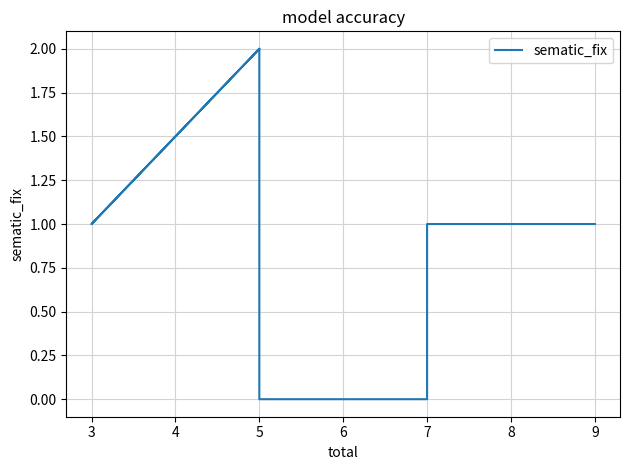

Is it true that the value at 5 is 1?

False